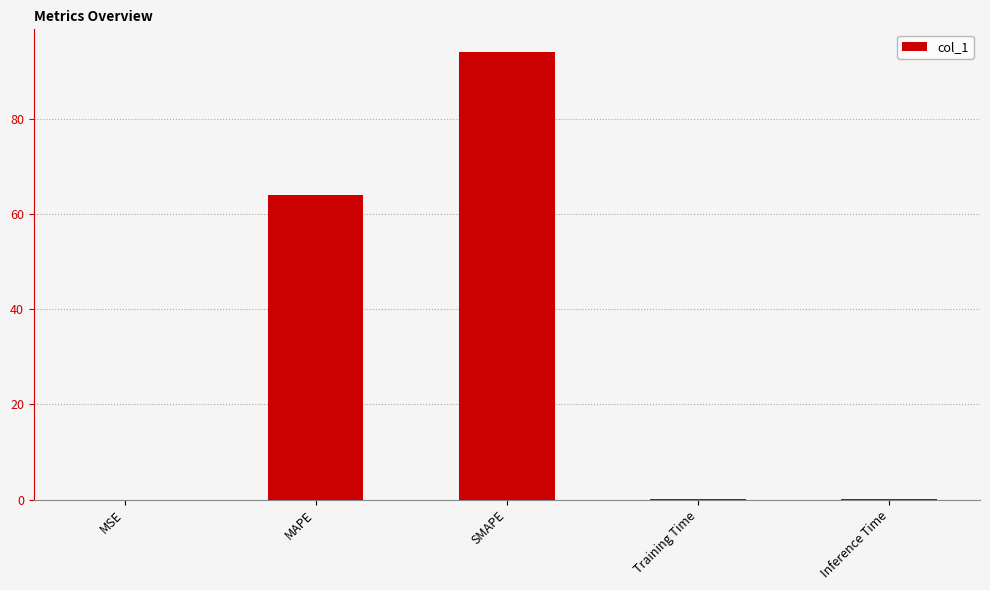

The chart shows a value of 94.1 at SMAPE. True or false?

True